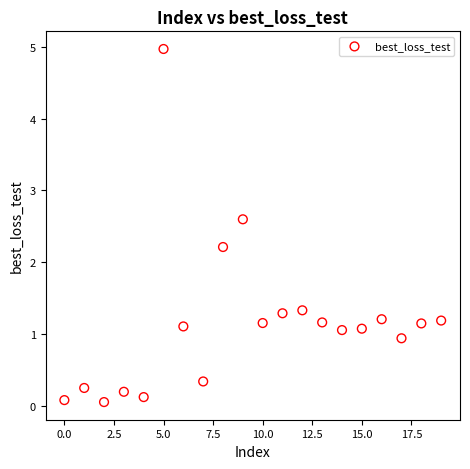

What Y value in the scatter plot is closest to 2?

2.2